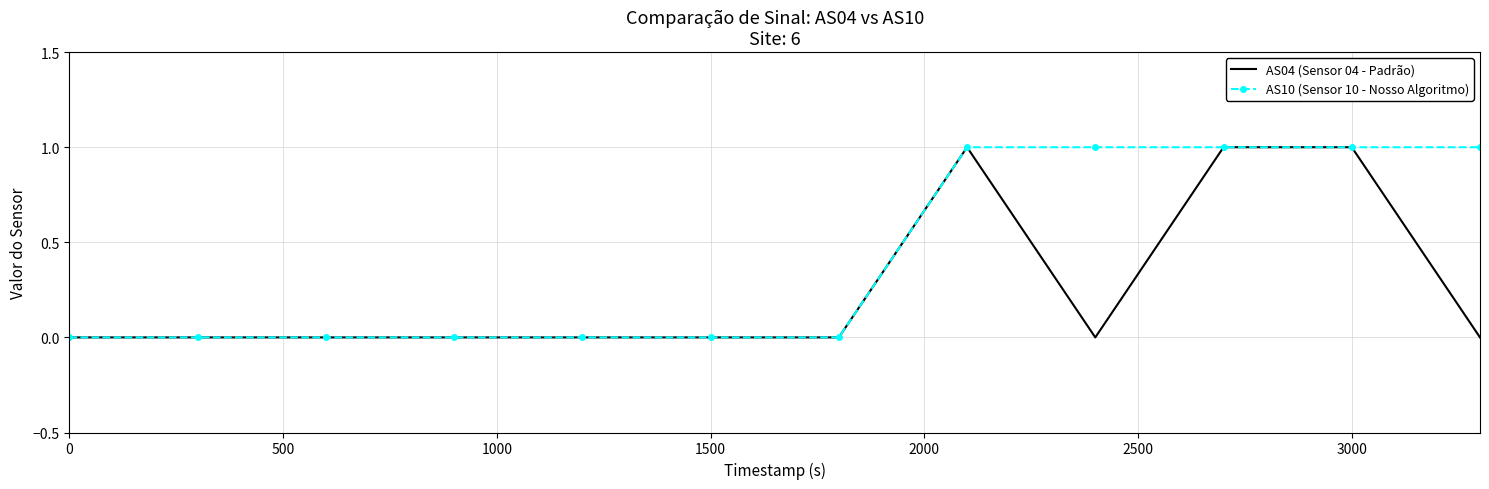

What is the maximum value shown in the chart?

1